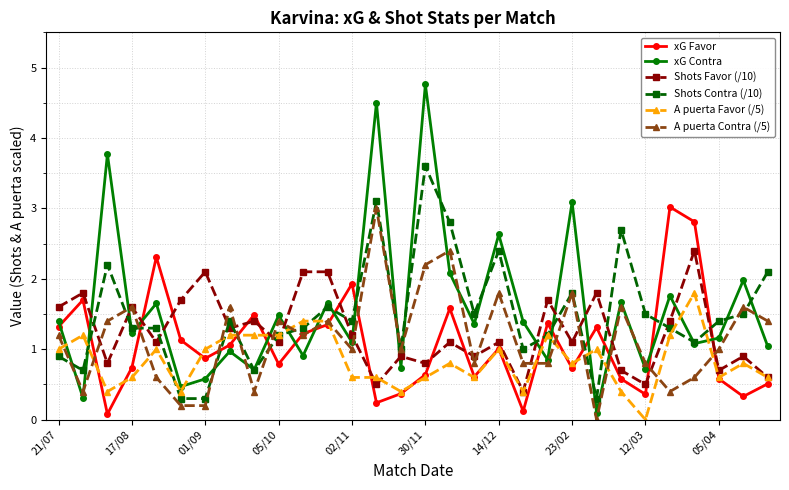

Which series has the largest range (max minus min)?

xG Contra